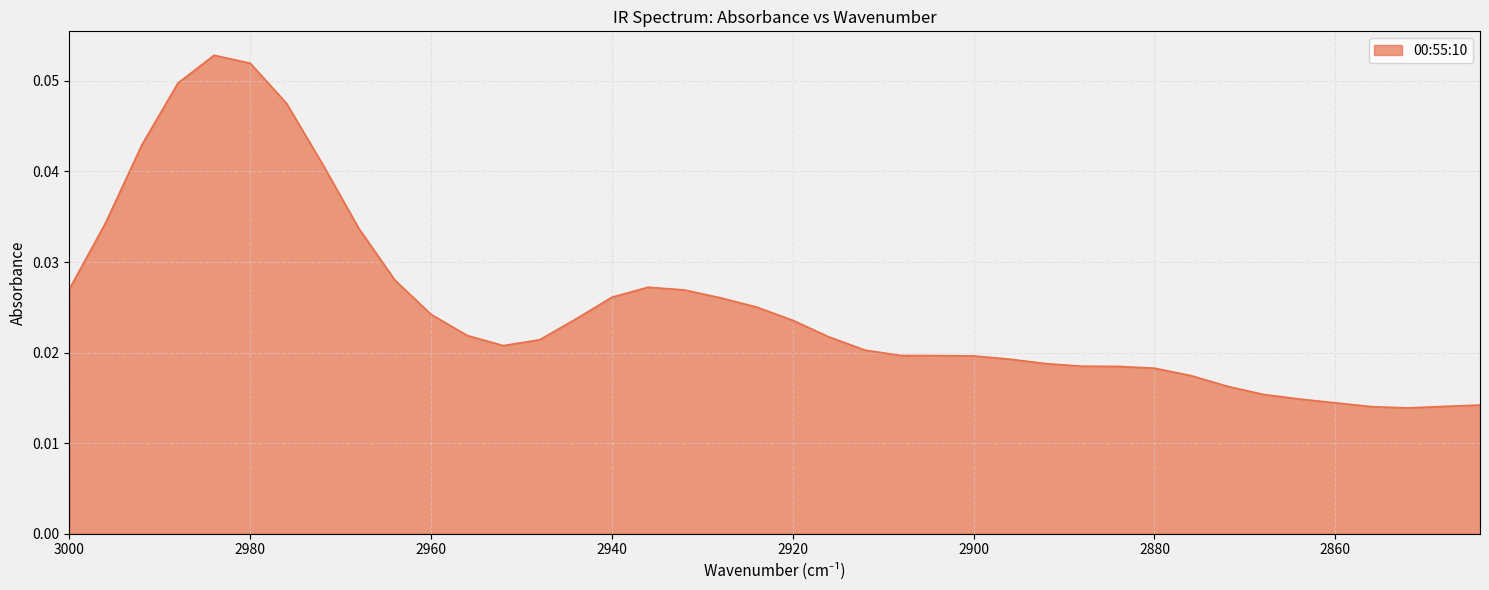

How many interior local peaks (higher than both neighbors) does the data have?

2